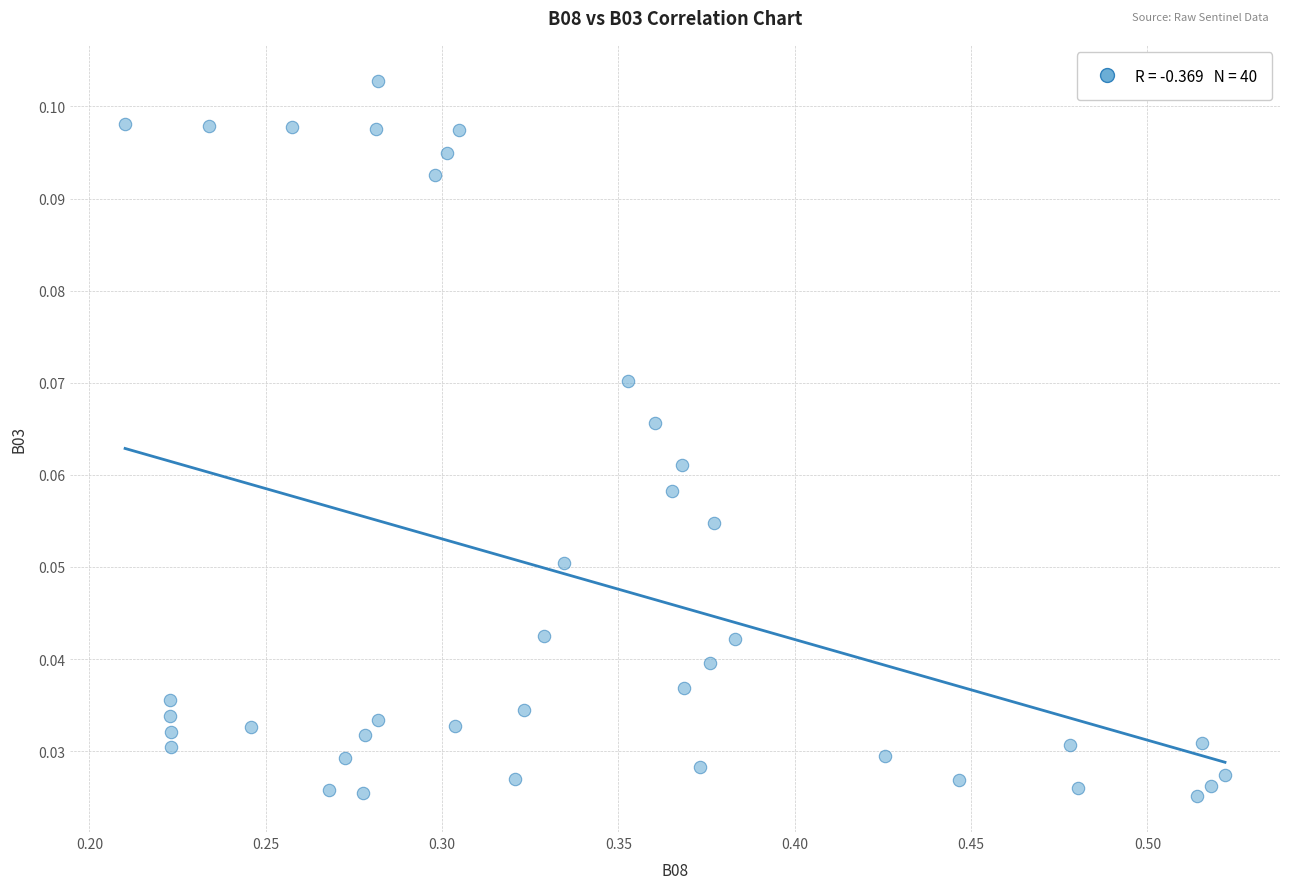

Count the number of points in this scatter plot.

40